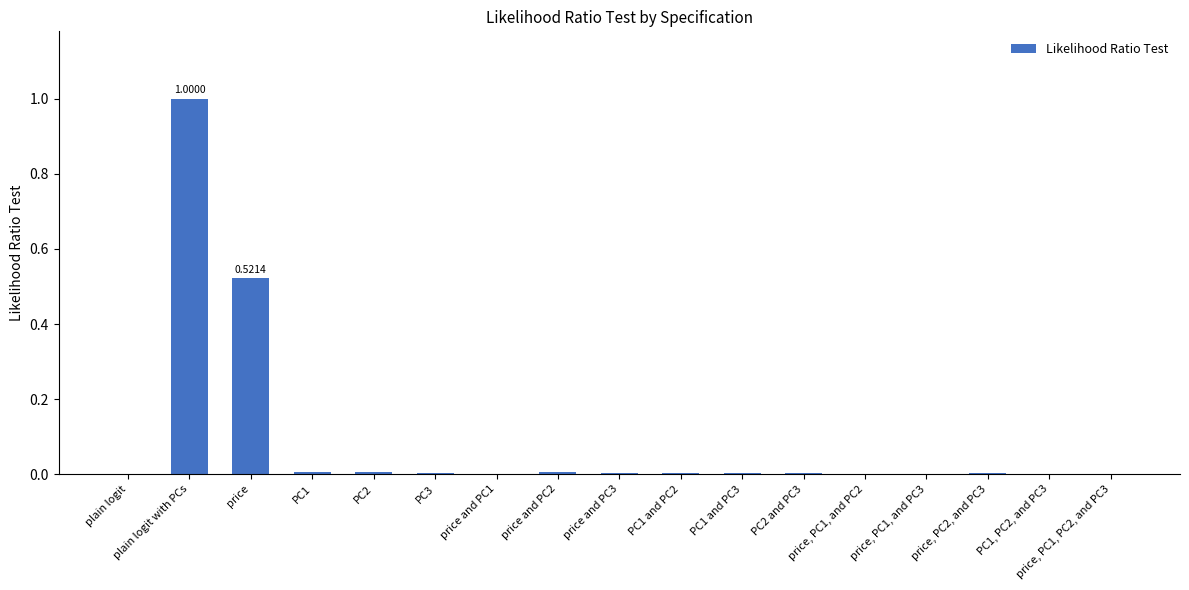

Which category has the highest value across all series?

plain logit with PCs